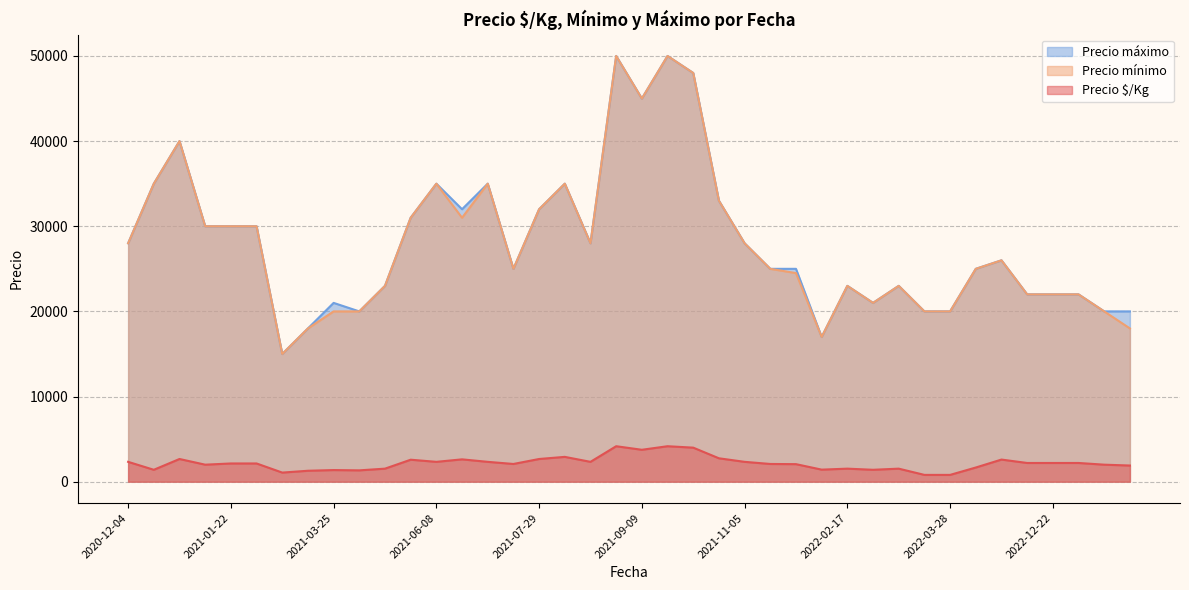

What is the highest value of the Precio mínimo series?

50000